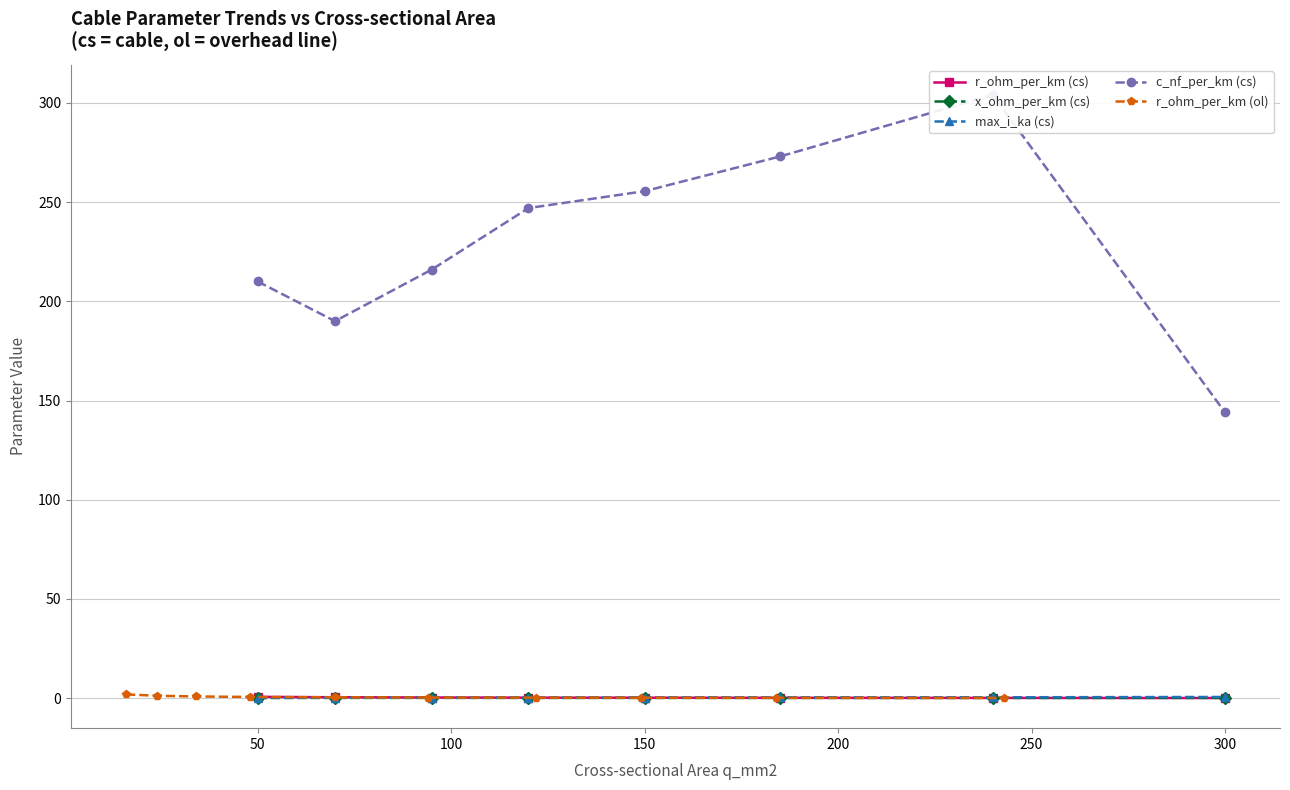

True or false: max_i_ka (cs) and x_ohm_per_km (cs) intersect in this chart.

False